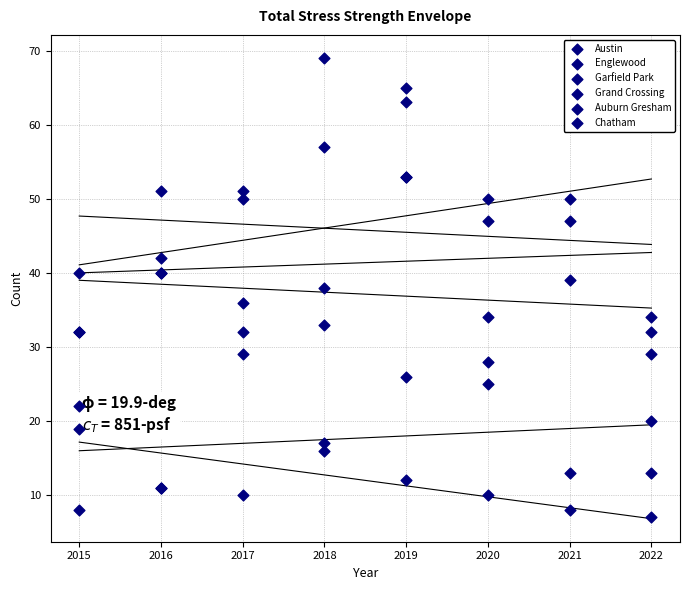

Which series contains the lowest Y value?

Auburn Gresham